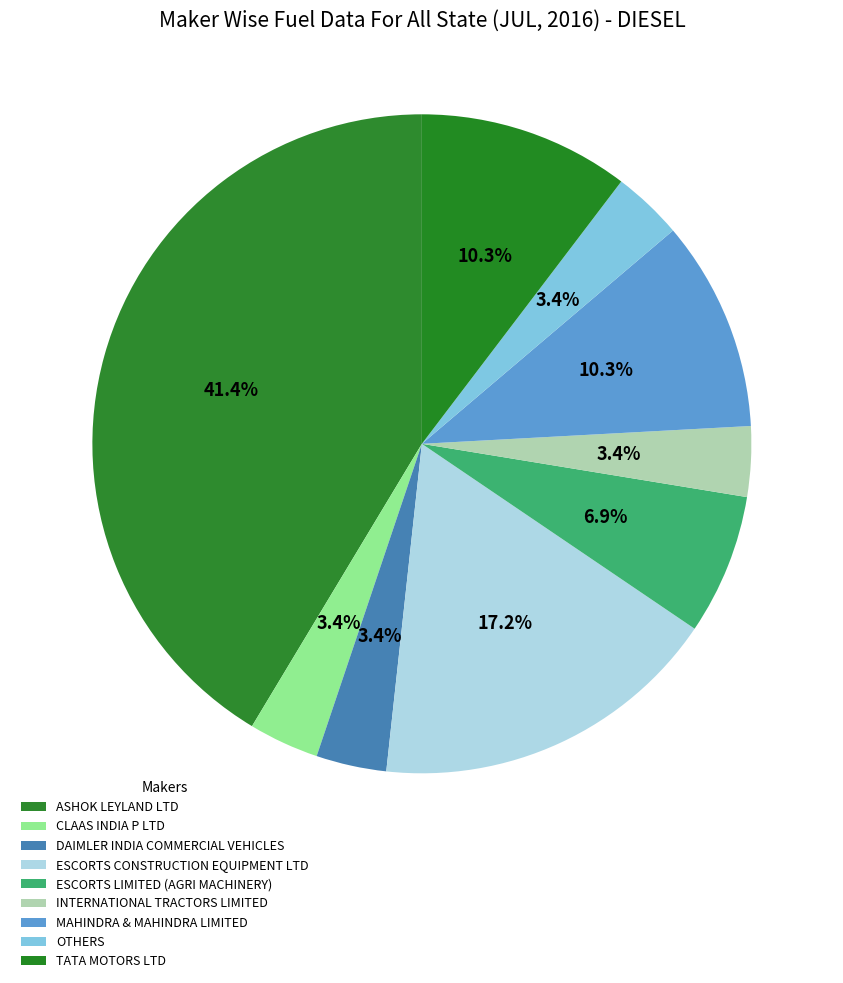

How many slices are in this pie chart?

9